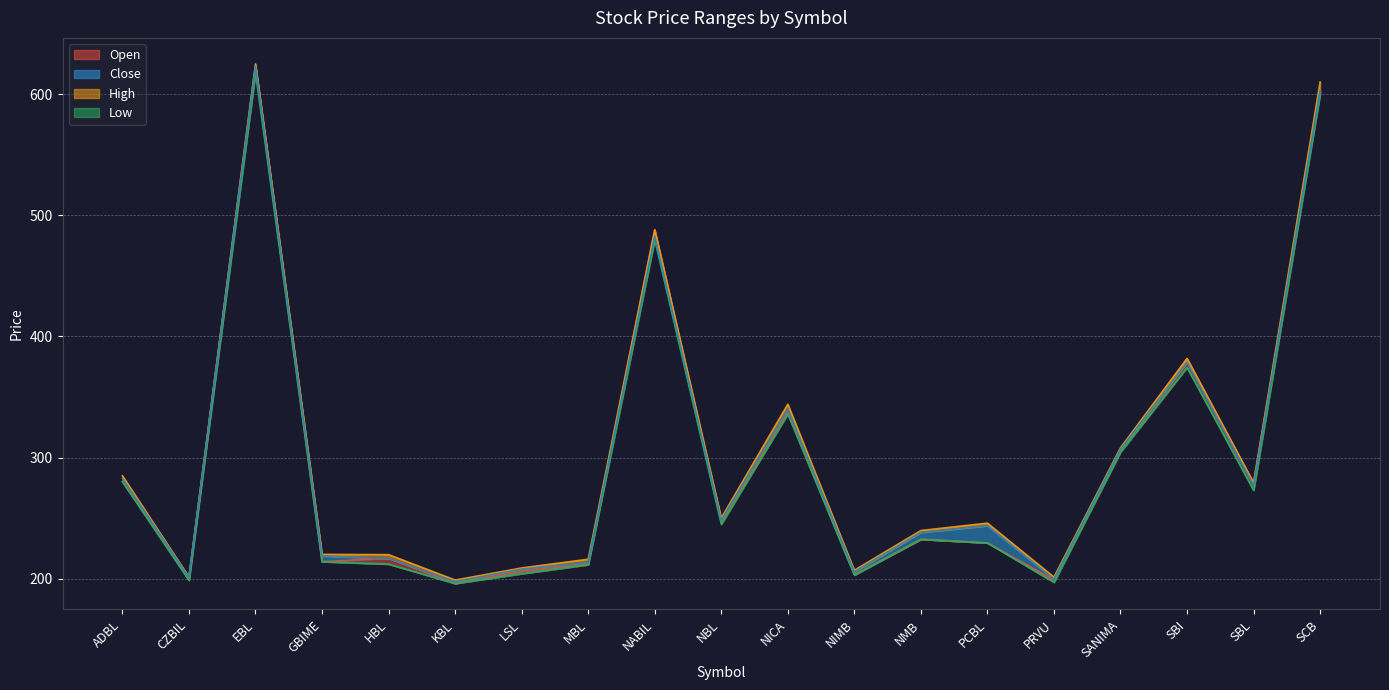

Which category has the highest value across all series?

EBL